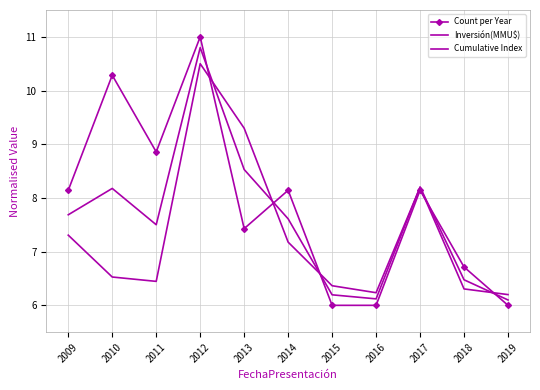

Reading left to right, list all the values displayed in this chart.

Count per Year: 8.1	10.3	8.9	11.0	7.4	8.1	6.0	6.0	8.1	6.7	6.0
Inversión(MMU$): 7.3	6.5	6.4	10.5	9.3	7.2	6.4	6.2	8.2	6.3	6.2
Cumulative Index: 7.7	8.2	7.5	10.8	8.5	7.6	6.2	6.1	8.2	6.5	6.1